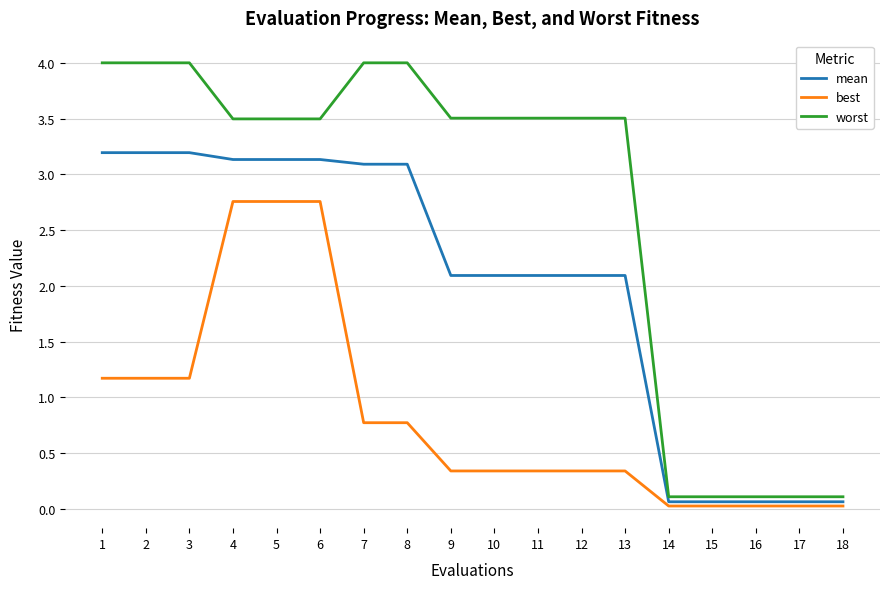

Is this an area chart (filled region under the line)?

No